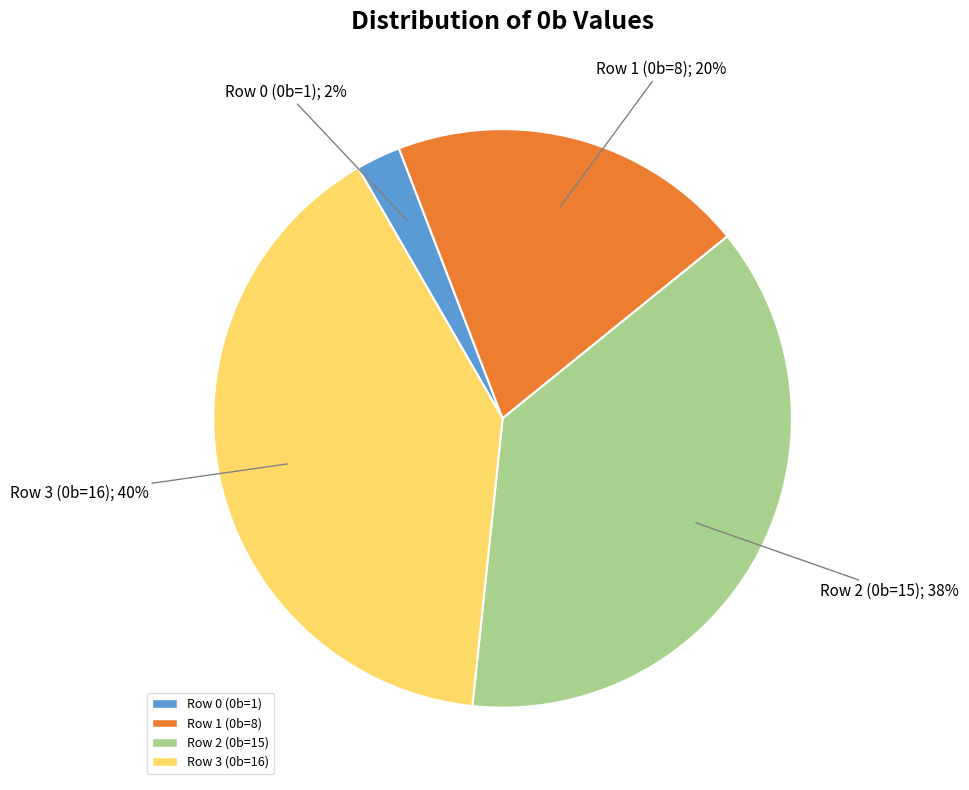

What percentage is the Row 3 (0b=16) slice, to the nearest percent?

40%